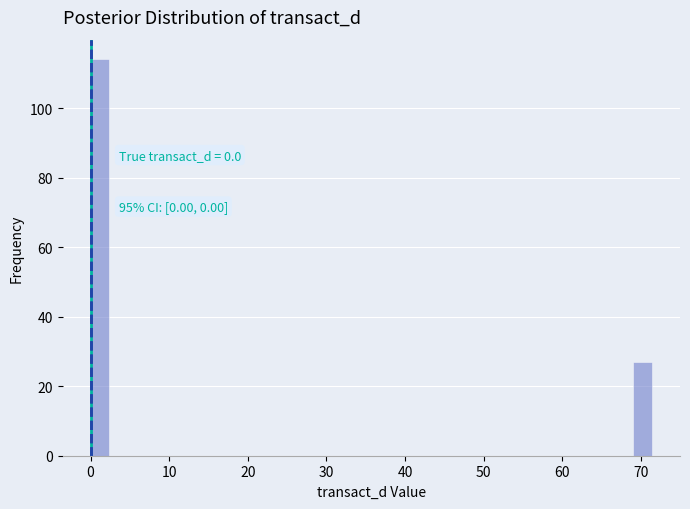

Read against the x-axis, roughly where is the centre of the tallest bar?

1